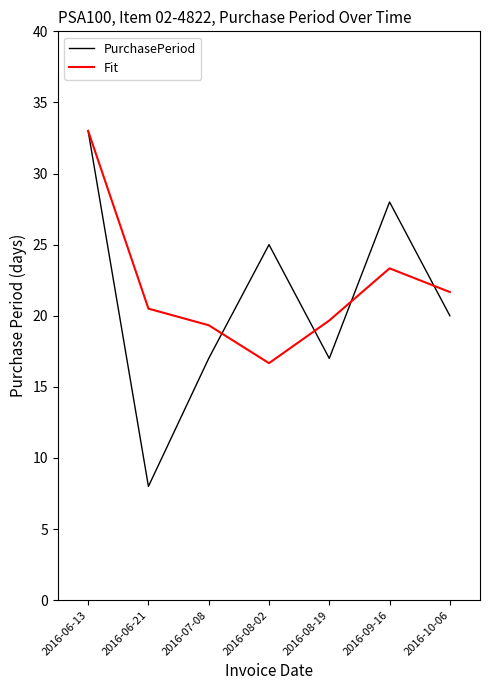

What is the minimum value for PurchasePeriod?

8.0